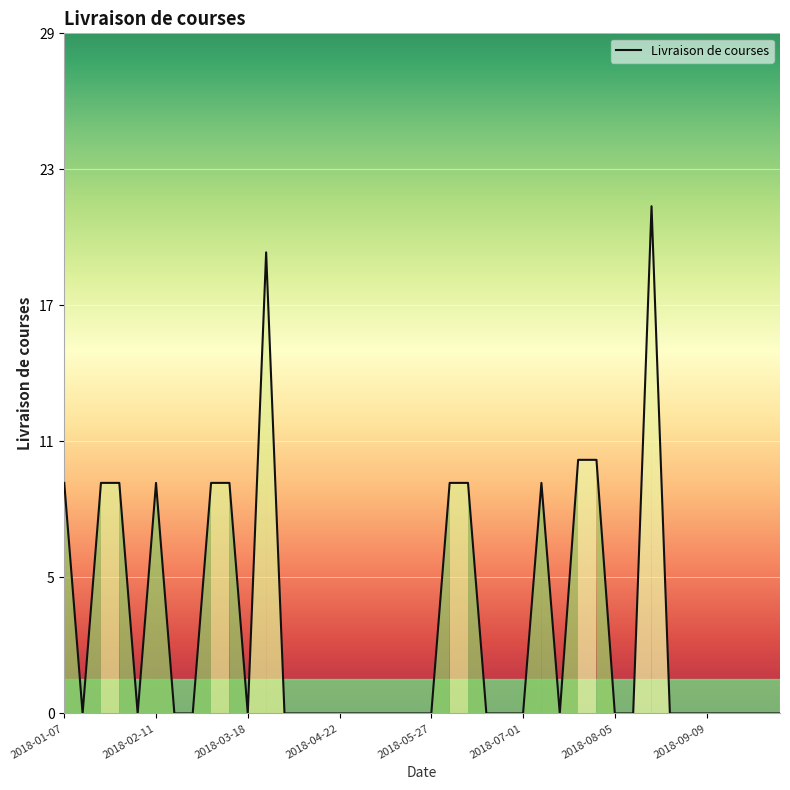

Does the chart have visible grid lines?

Yes